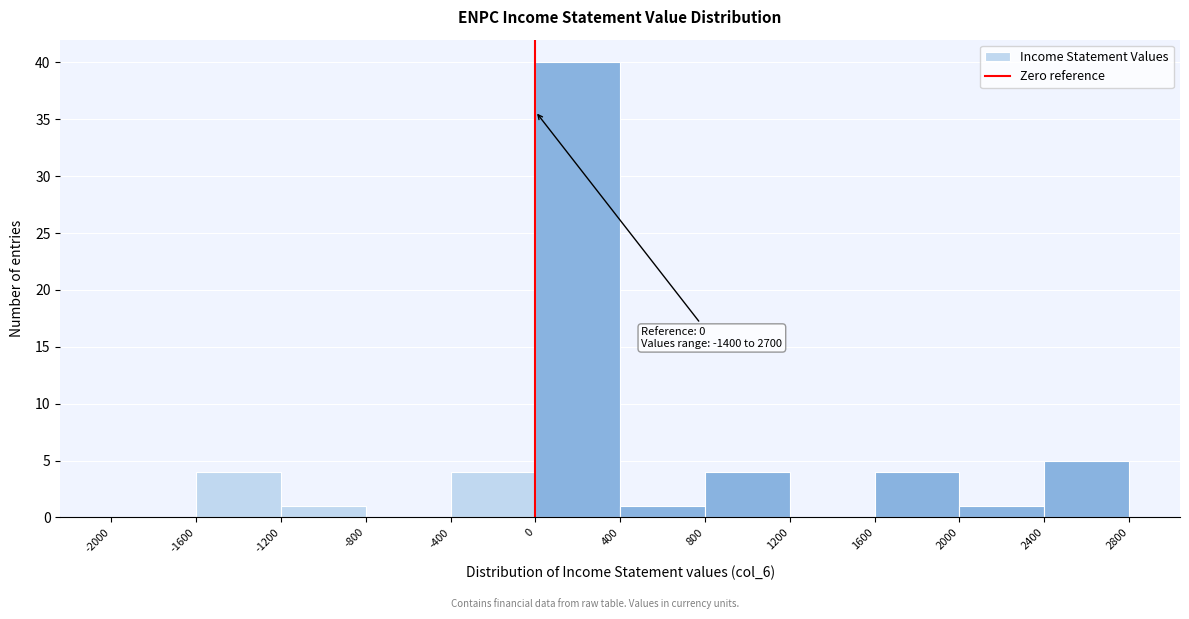

Which range on the x-axis has the tallest bar?

0 to 400